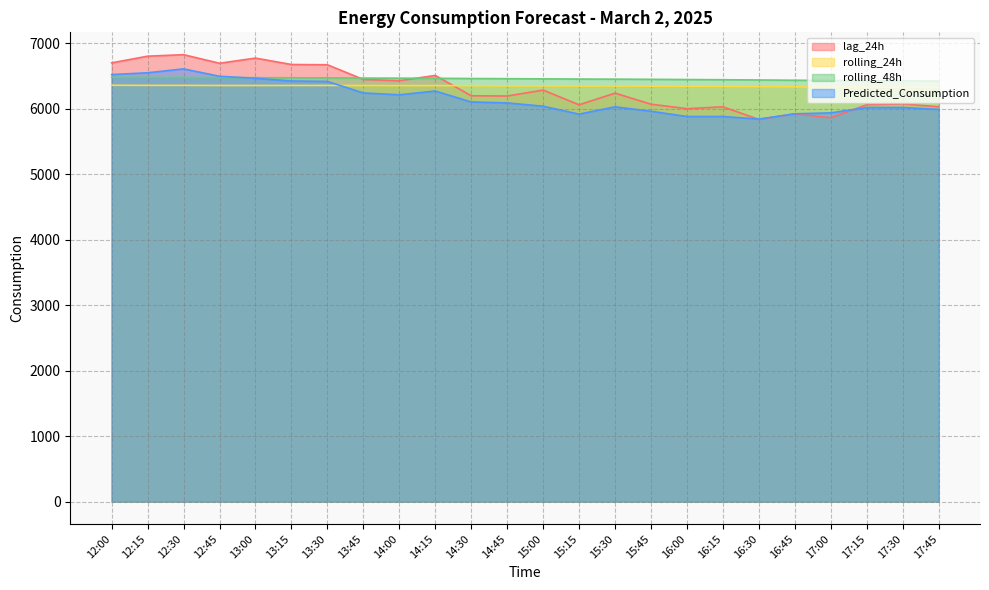

Which series has the largest total across all categories?

rolling_48h